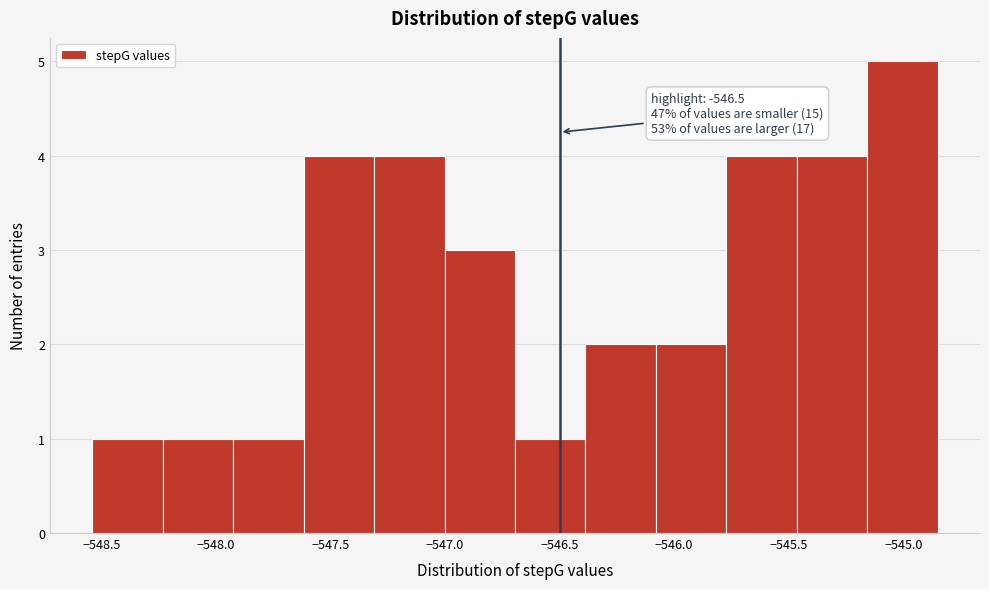

Over which range of the x-axis is the bar tallest?

-545.15 to -544.85